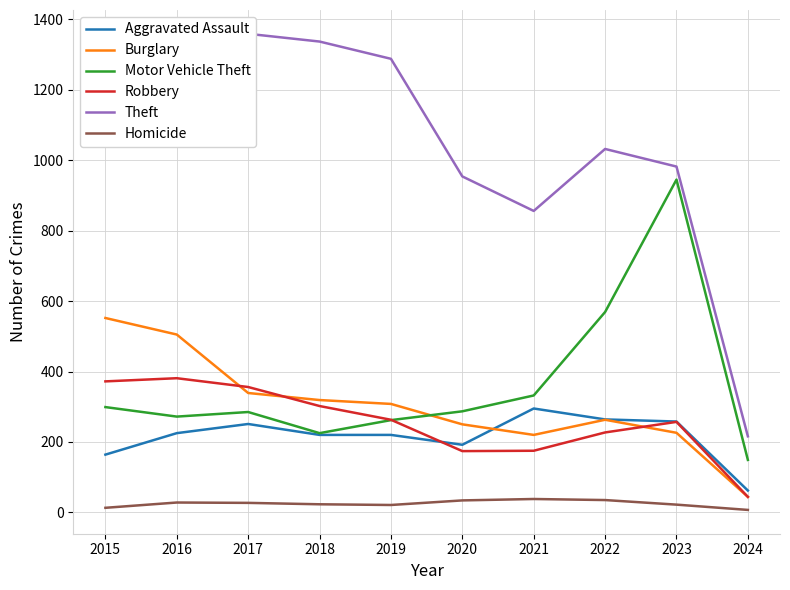

At how many categories does at least one series exceed 890?

8